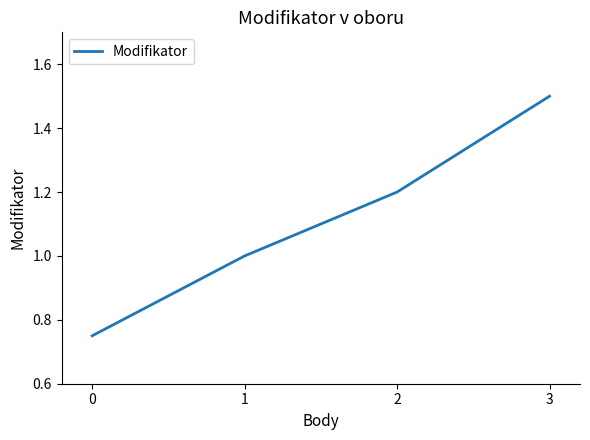

Is this an area chart (filled region under the line)?

No